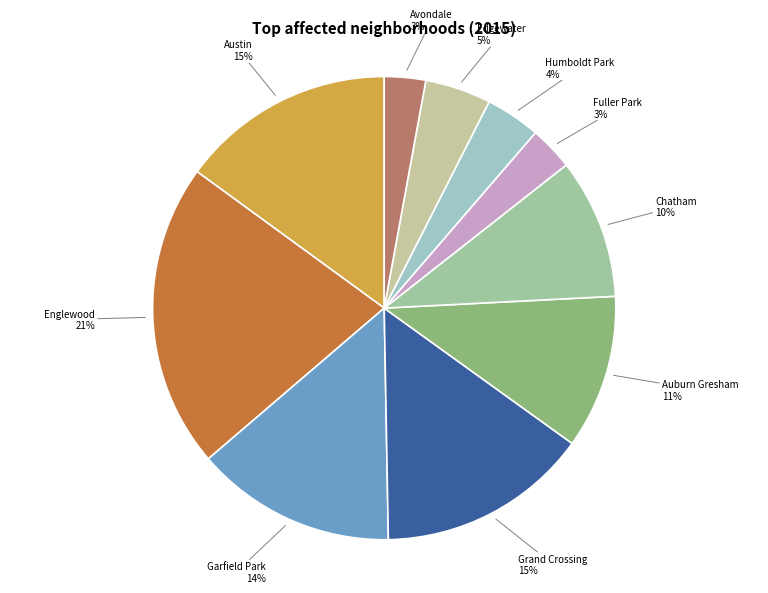

Does any single category account for the majority?

No